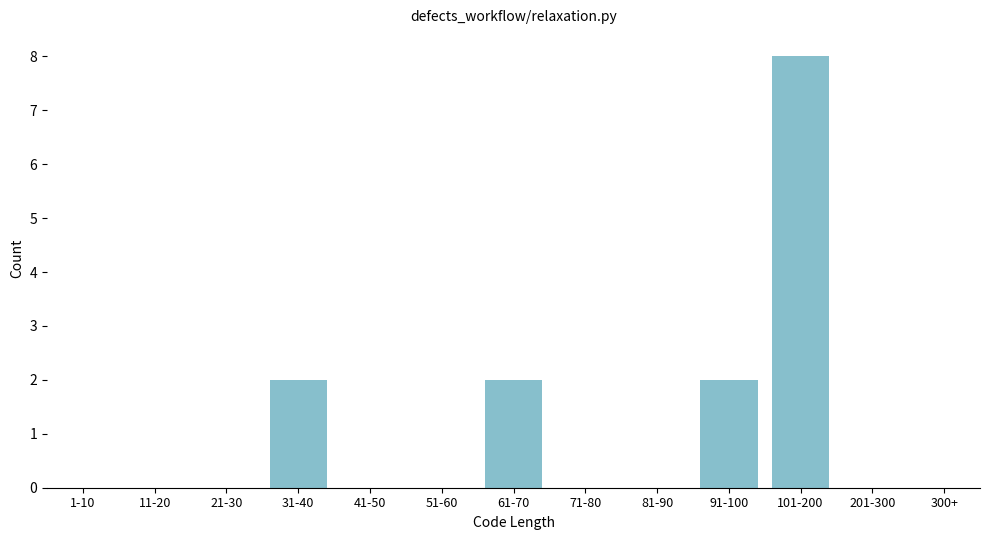

Reading left to right, transcribe all the data shown in this chart.

1-10=0	11-20=0	21-30=0	31-40=2	41-50=0	51-60=0	61-70=2	71-80=0	81-90=0	91-100=2	101-200=8	201-300=0	300+=0